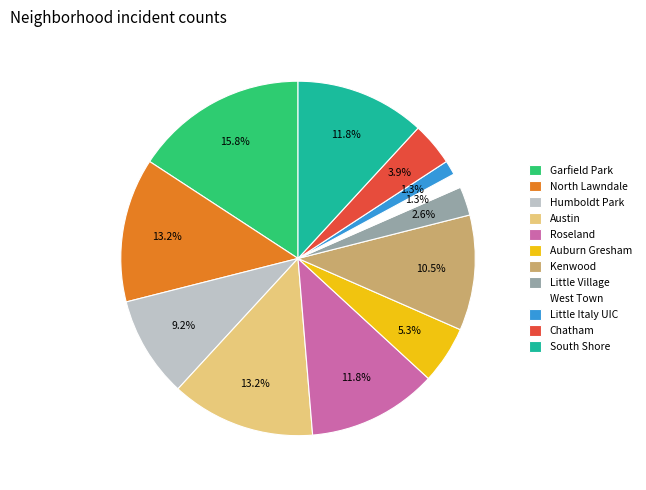

Combined, what portion of the pie is Kenwood and Austin?

23.7%